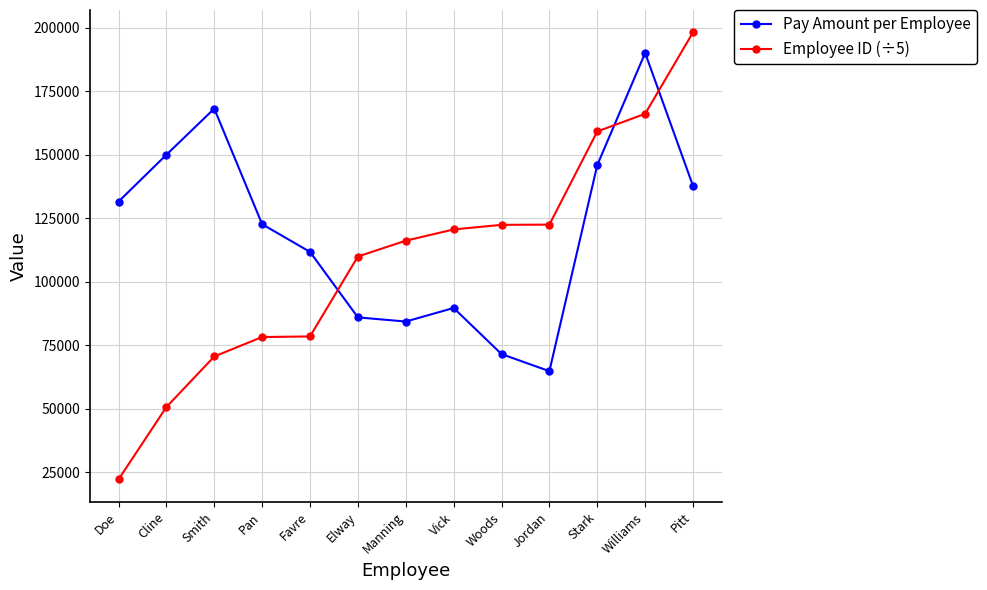

How many lines are shown in the chart?

2